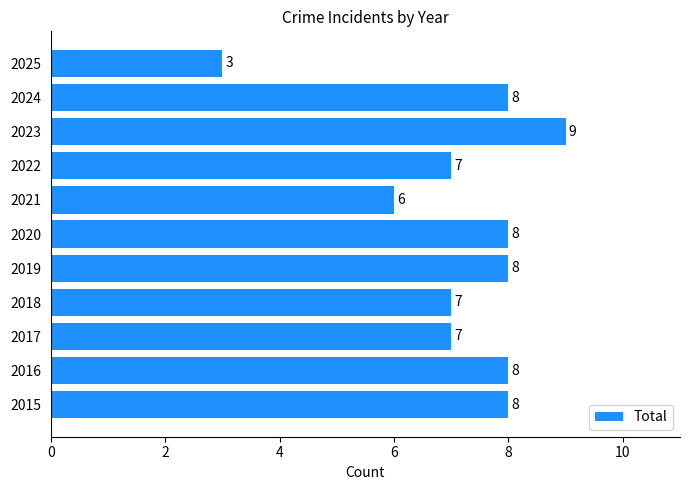

At which category does the chart reach its peak across all series?

2023